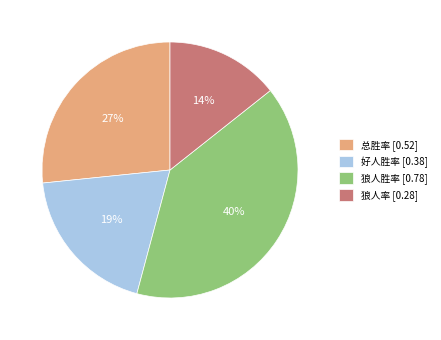

What is the largest slice in the pie chart?

狼人胜率